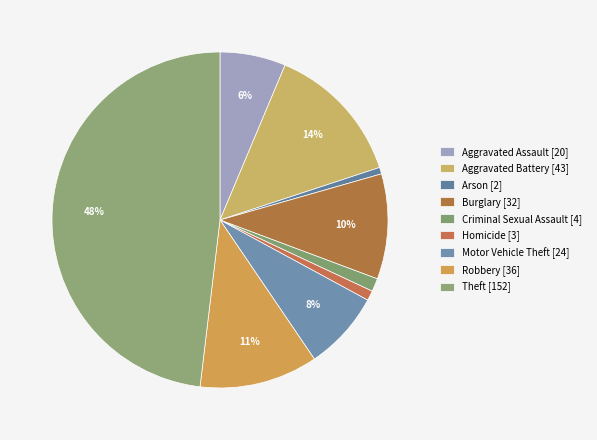

What is the change in value from Burglary to Robbery?

+4